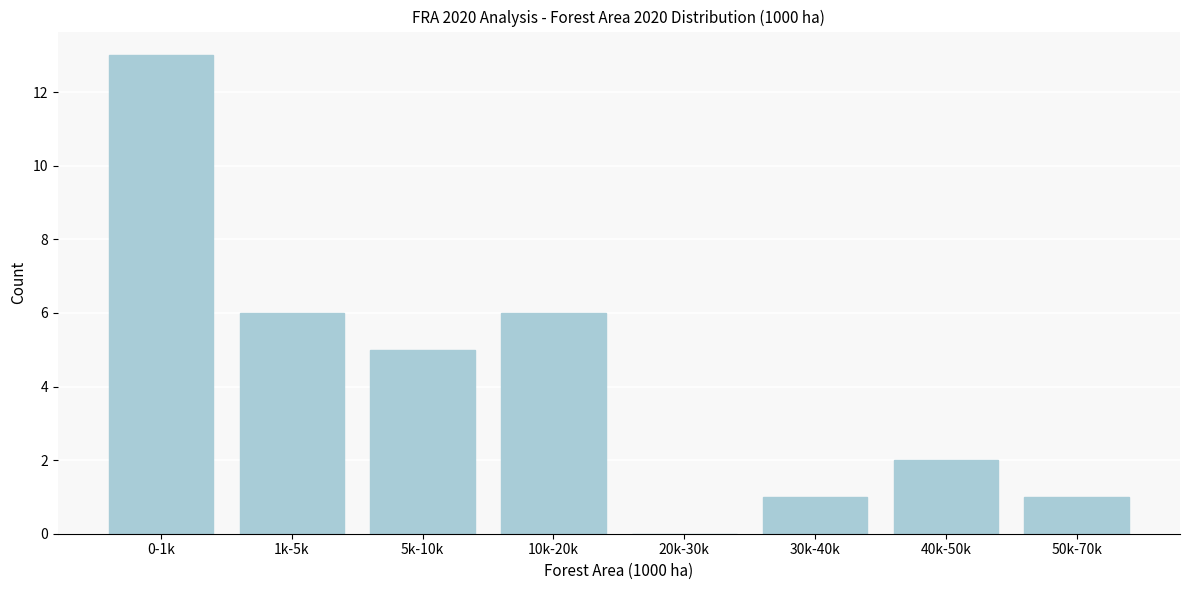

Reading right to left, extract all data points from this chart.

50k-70k=1	40k-50k=2	30k-40k=1	20k-30k=0	10k-20k=6	5k-10k=5	1k-5k=6	0-1k=13